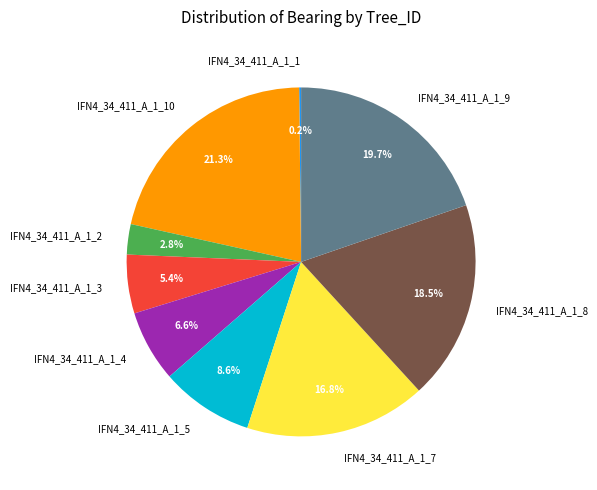

To the nearest percent, what is the average slice percentage?

11%